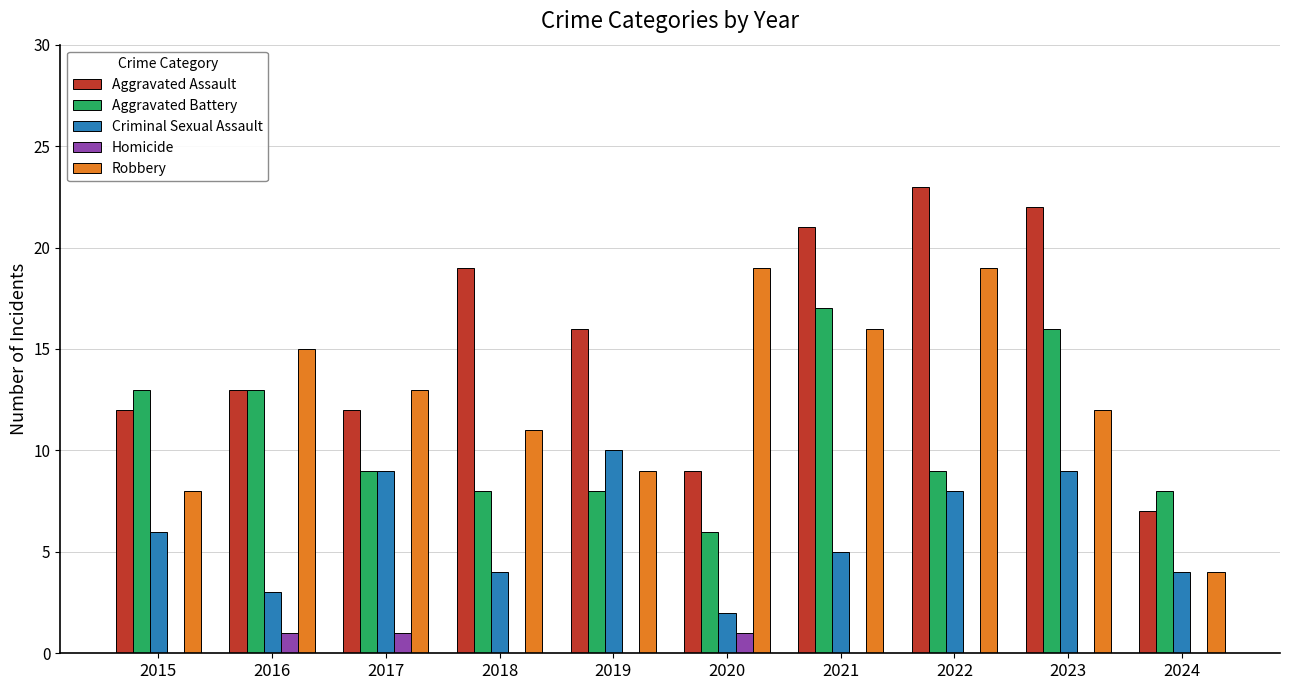

What is the maximum value for Aggravated Assault?

23